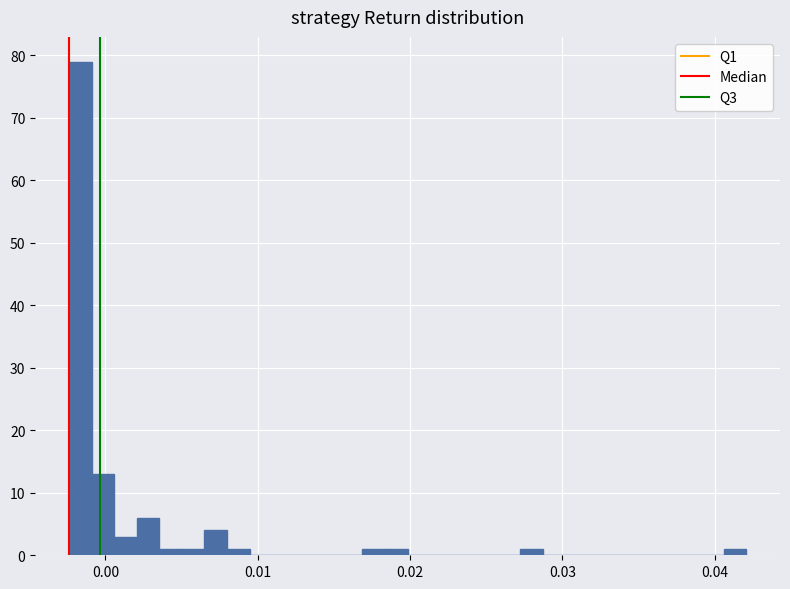

Around what value on the x-axis is the tallest bar? Give the approximate position of its centre, as read against the axis.

-0.002